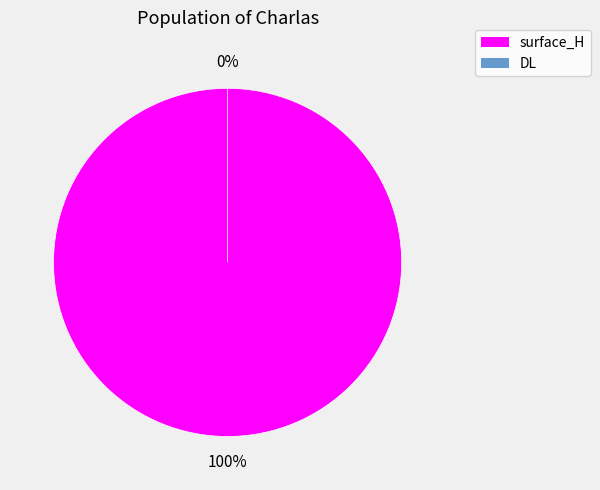

Count the number of slices in the pie.

2